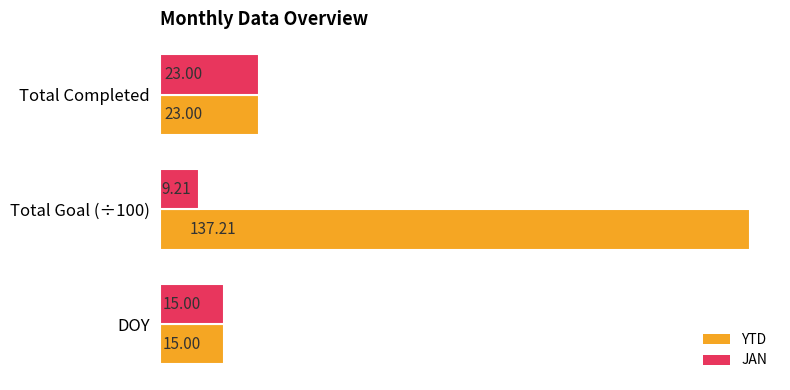

At which category is the sum across all series the highest?

Total Goal (÷100)